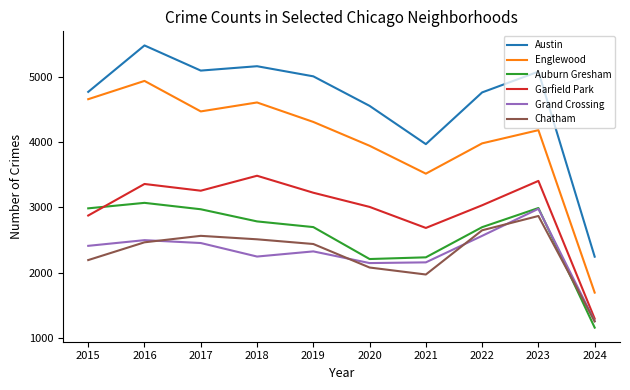

What is the difference between the maximum and second lowest values in the Garfield Park series?

799